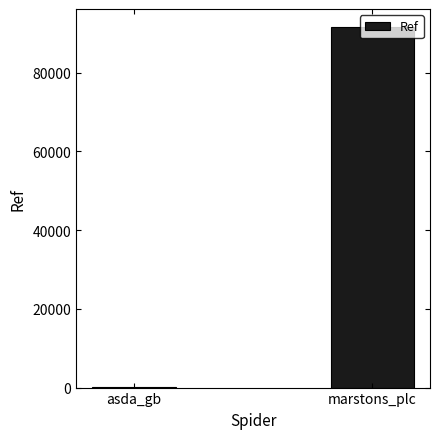

How many data points does each series have?

2